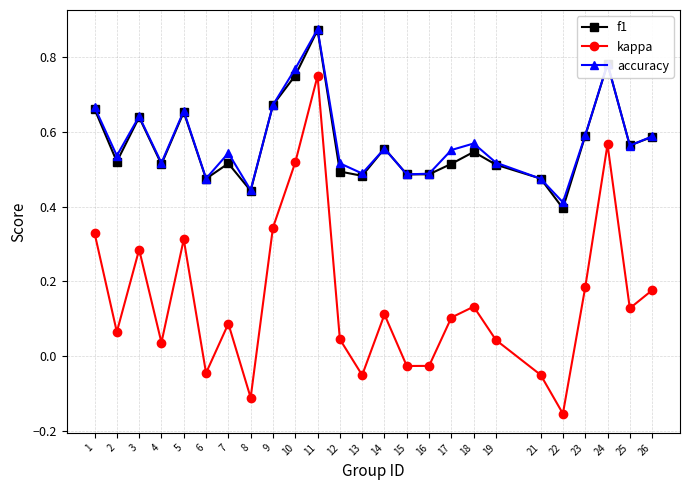

At which category is the sum across all series the highest?

11